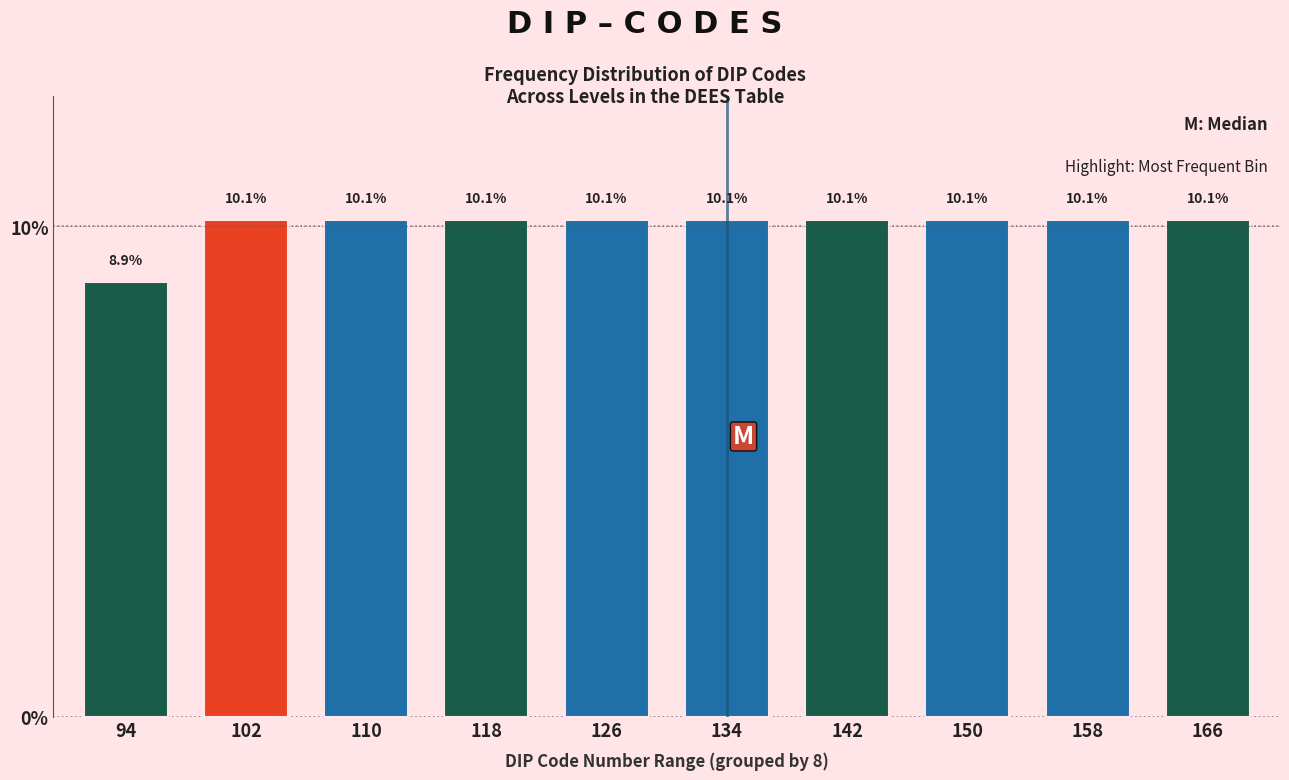

Reading left to right, what are all the values shown in this chart?

94=8.9	102=10.1	110=10.1	118=10.1	126=10.1	134=10.1	142=10.1	150=10.1	158=10.1	166=10.1